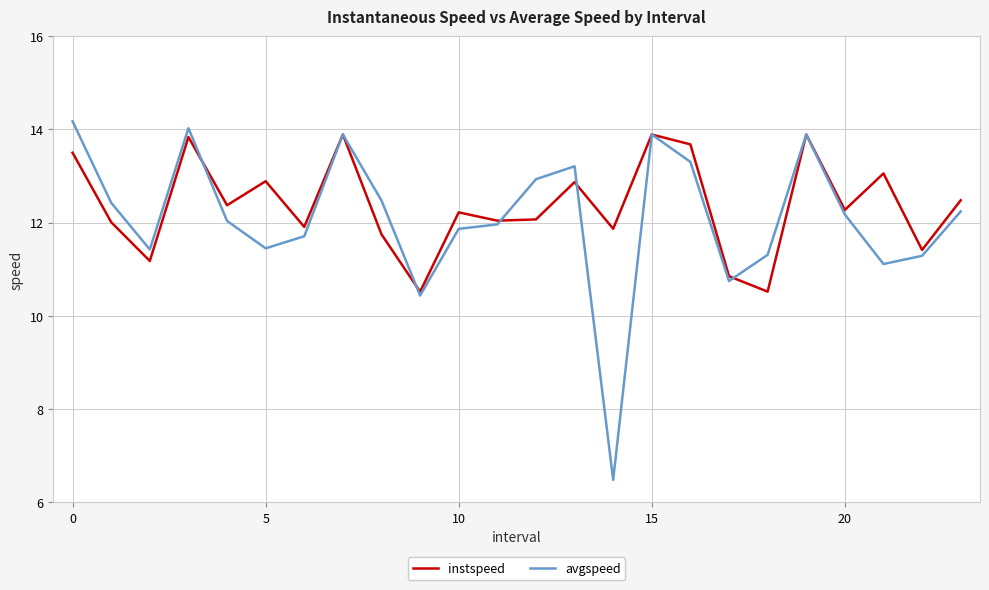

What is the highest value of the instspeed series?

13.9